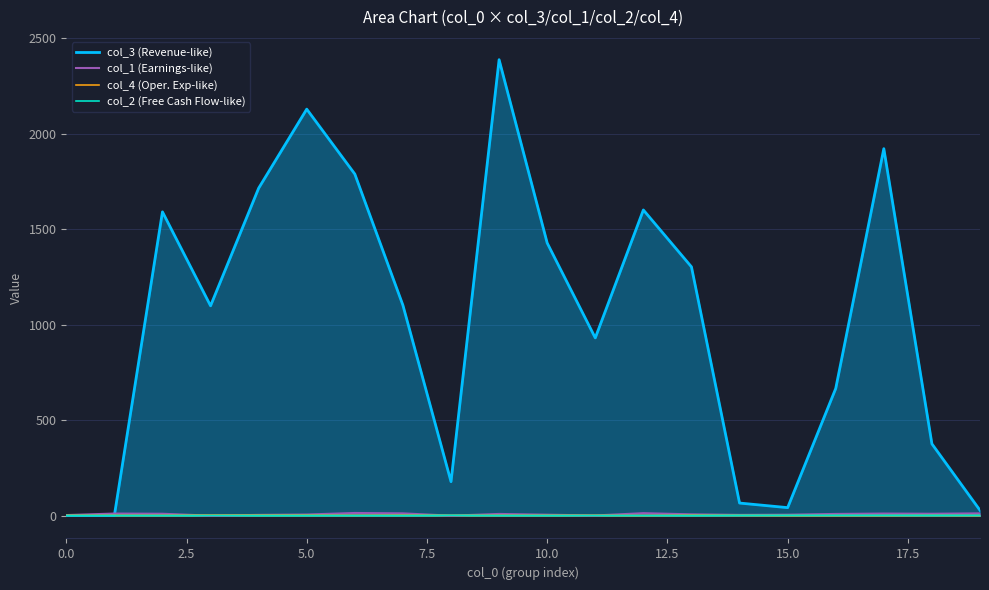

Which series has the largest total across all categories?

col_3 (Revenue-like)